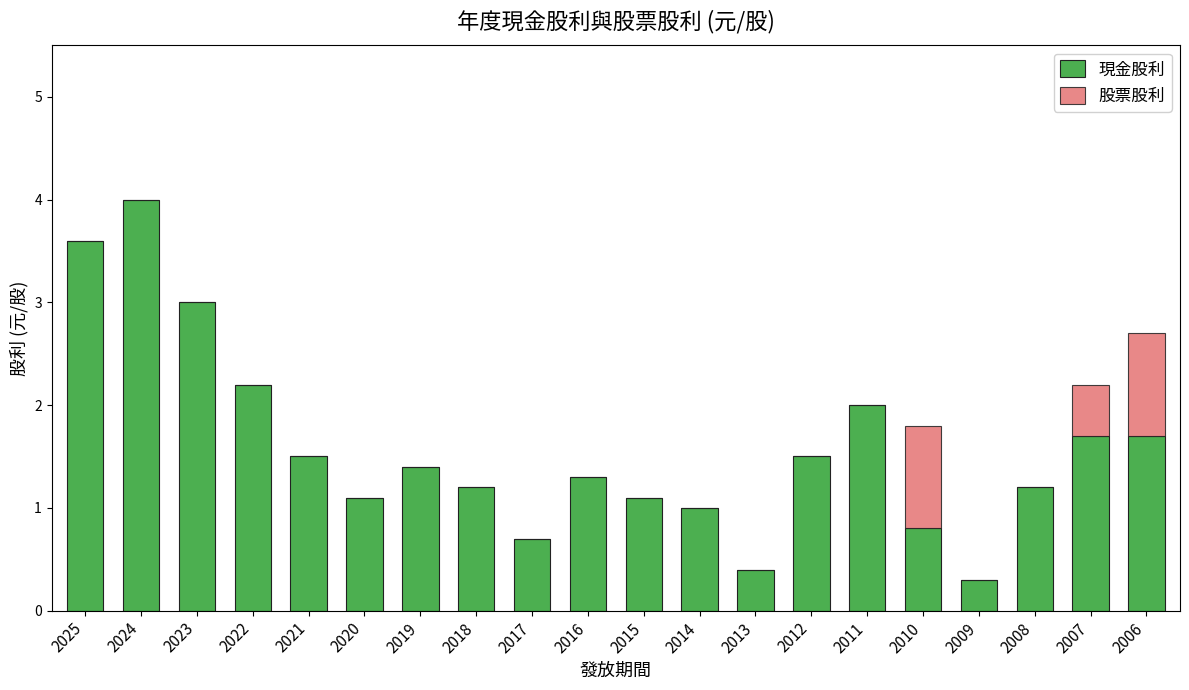

What is the total value across all series at 2024?

4.0